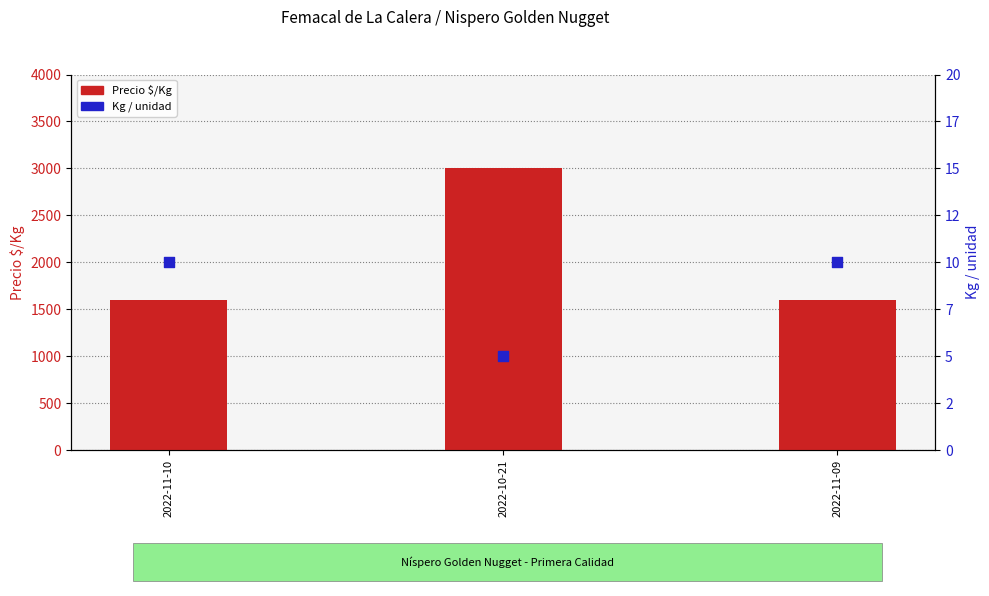

At which category is the sum across all series the highest?

2022-10-21